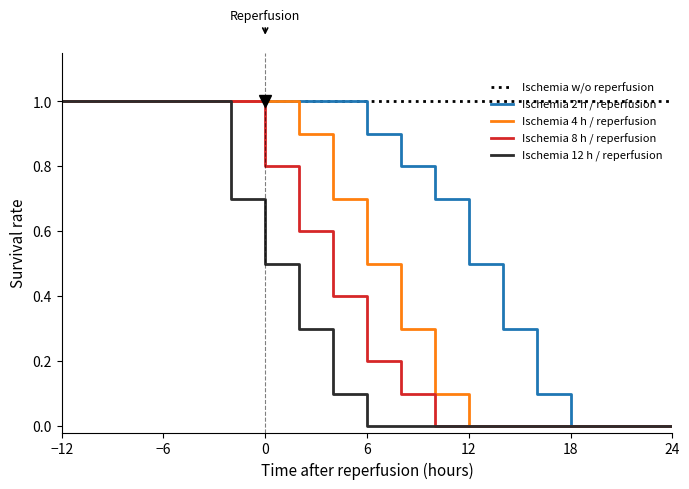

Does the chart have visible grid lines?

No